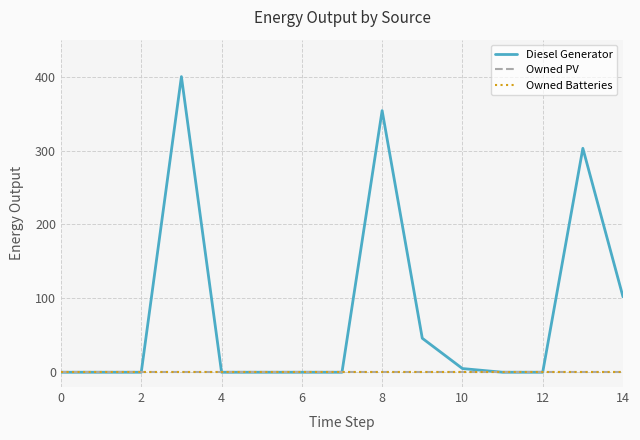

List the series in order of their peak value, lowest first.

Owned PV, Owned Batteries, Diesel Generator